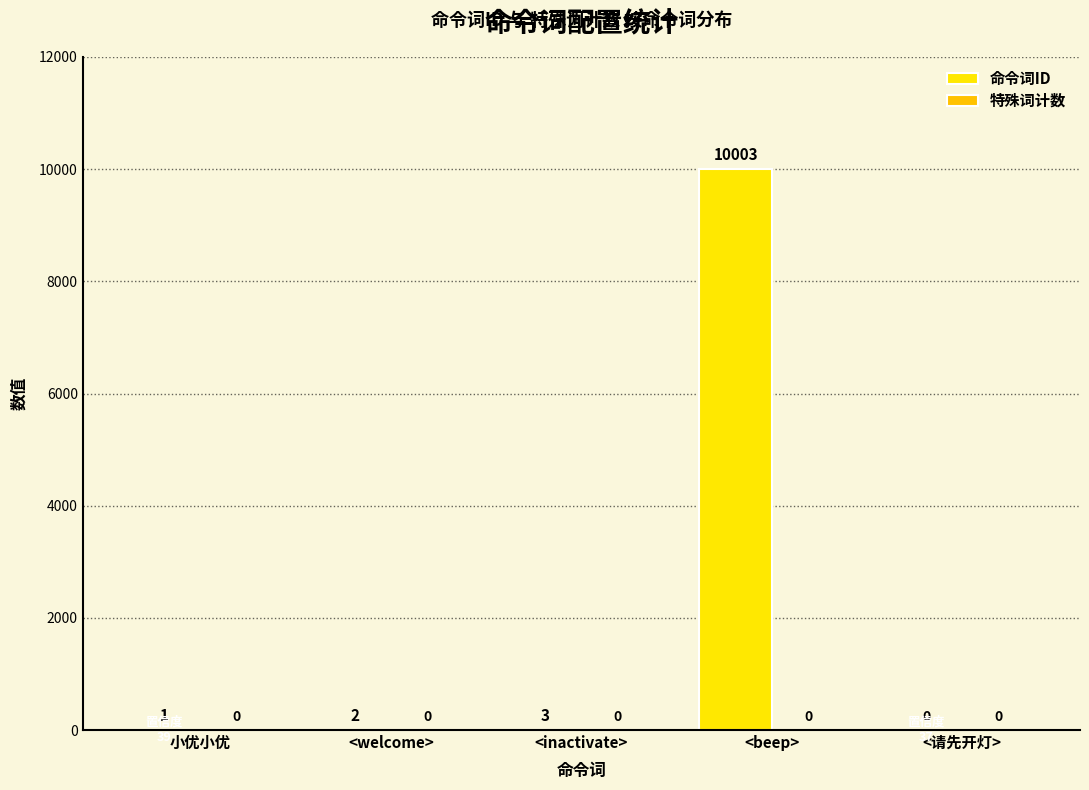

Reading right to left, extract all data points from this chart.

命令词ID: <请先开灯>=0	<beep>=10003	<inactivate>=3	<welcome>=2	小优小优=1
特殊词计数: <请先开灯>=0	<beep>=0	<inactivate>=0	<welcome>=0	小优小优=0